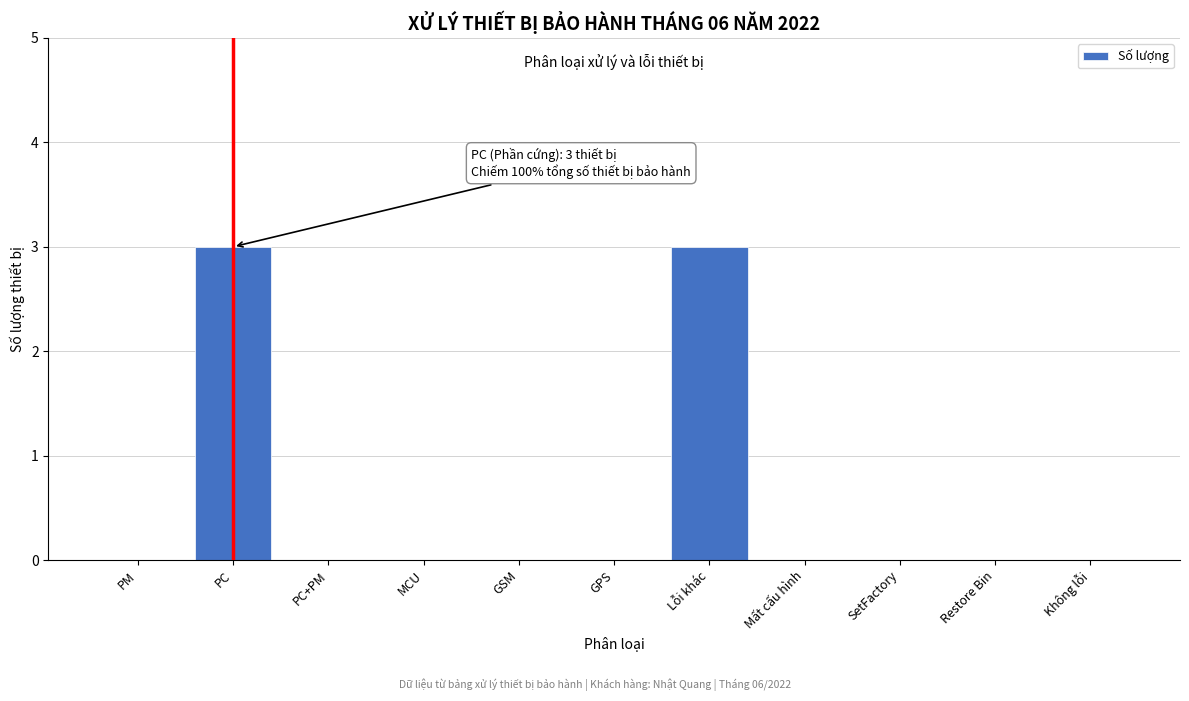

Reading left to right, what are all the values shown in this chart?

PM=0	PC=3	PC+PM=0	MCU=0	GSM=0	GPS=0	Lỗi khác=3	Mất cấu hình=0	SetFactory=0	Restore Bin=0	Không lỗi=0